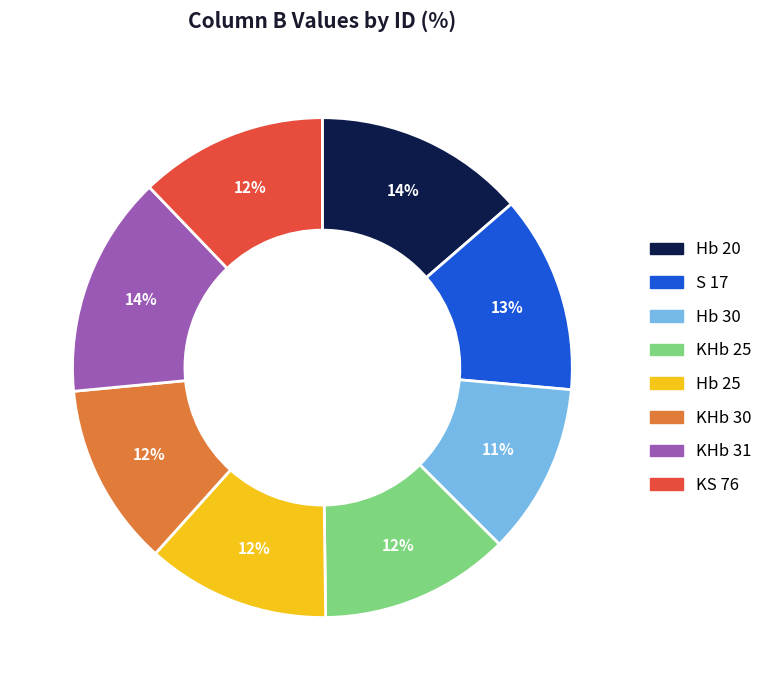

Does any single category account for the majority?

No